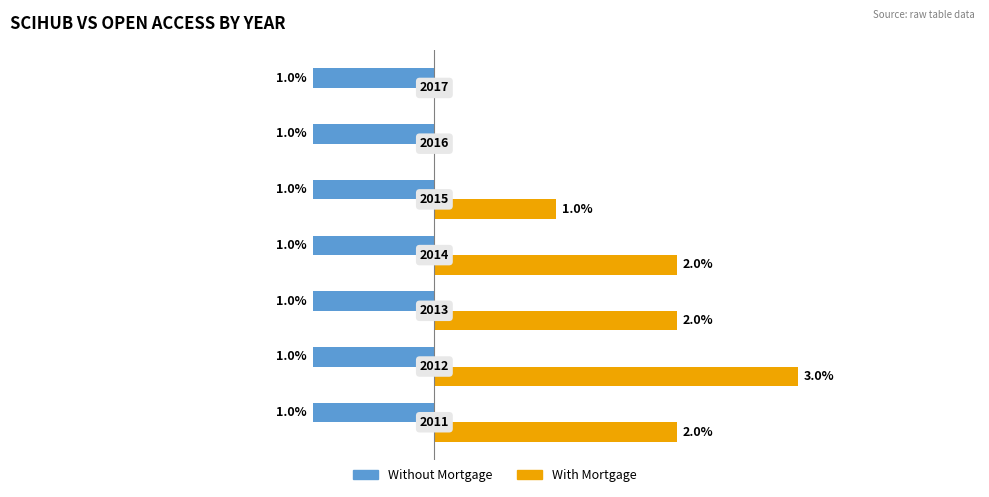

Which series has the largest total across all categories?

With Mortgage